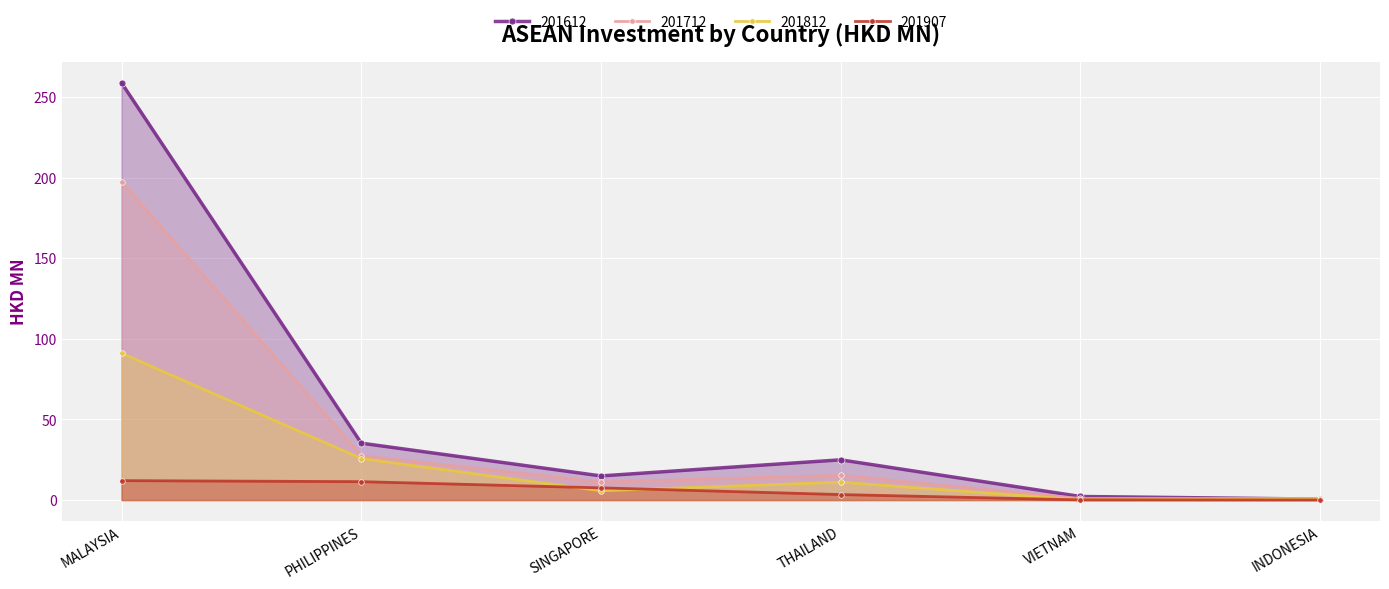

Is the value of 201612 at PHILIPPINES greater than the value of 201712 at PHILIPPINES?

Yes